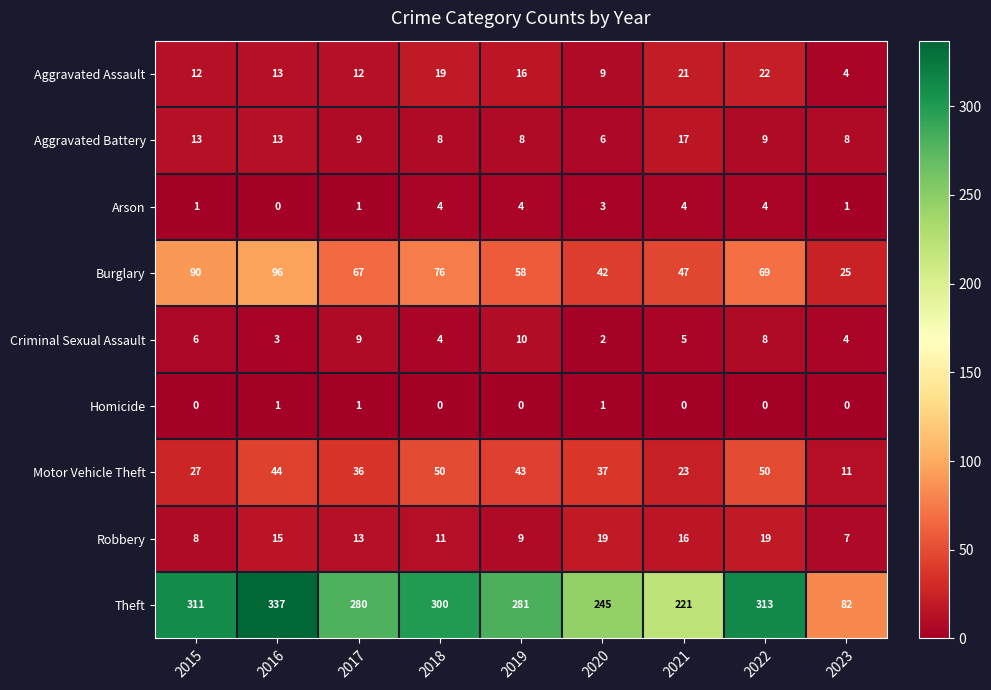

What is the spread (max minus min) of values at 2016?

337